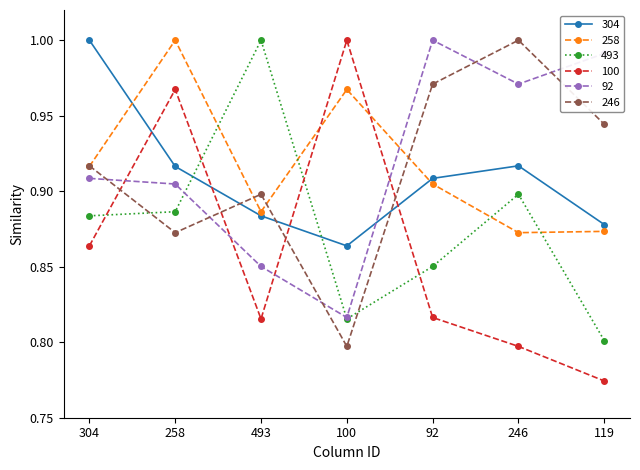

Count the number of categories in the chart.

7